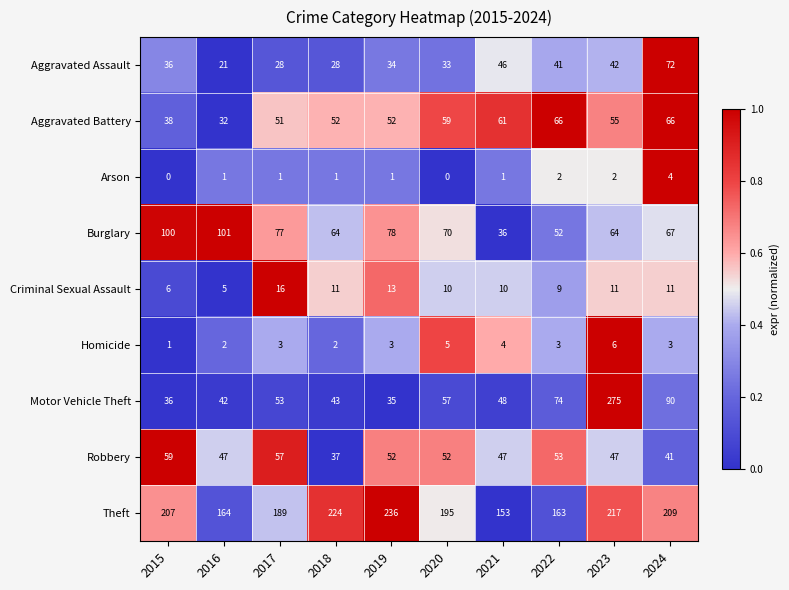

What is the spread (max minus min) of values at 2019?

235